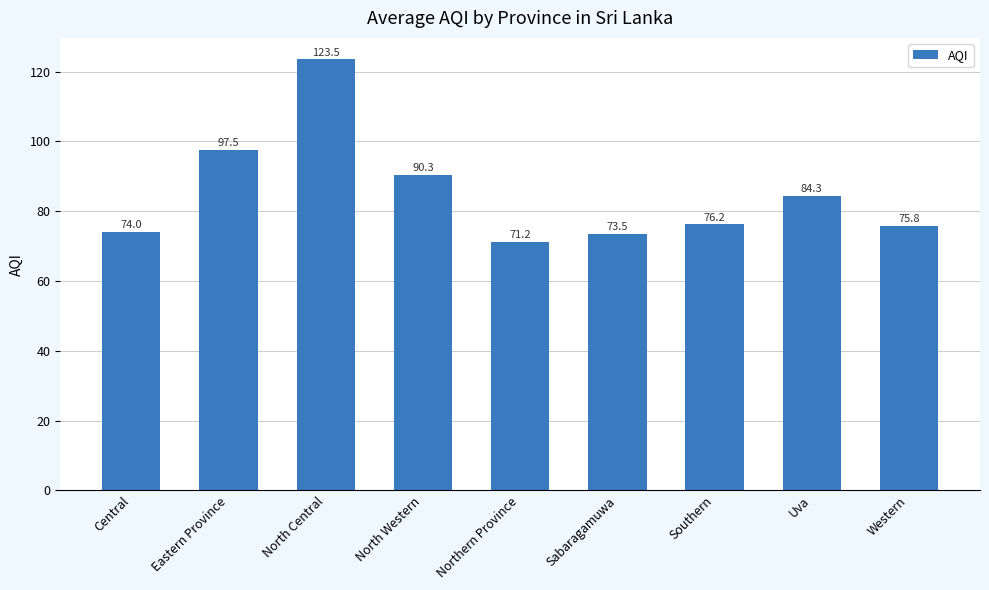

What is the difference between the maximum and second lowest values?

50.0